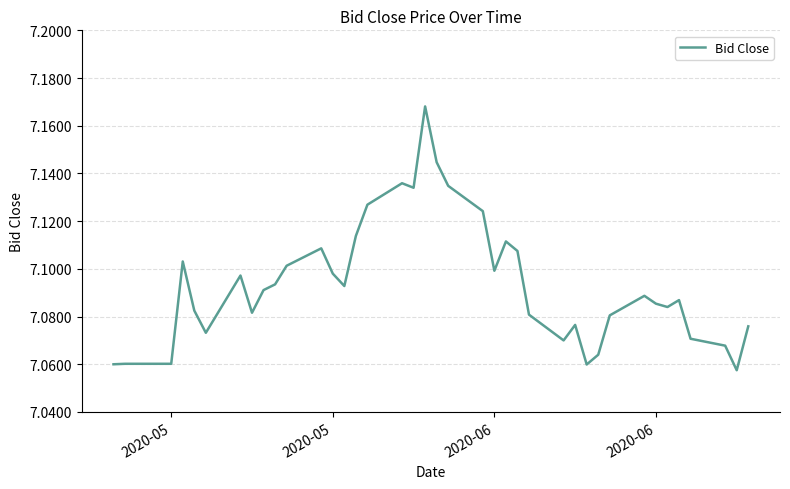

Is this an area chart (filled region under the line)?

No